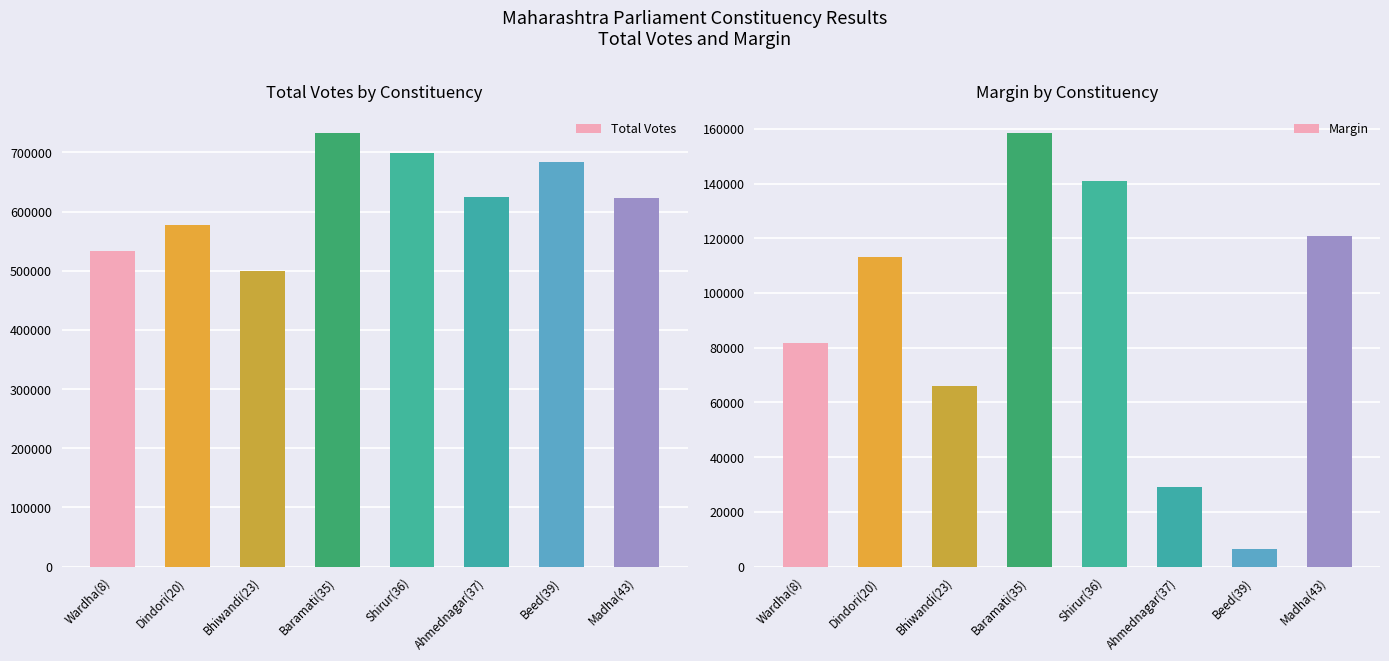

What is the sum of the Total Votes values at Baramati(35) and Madha(43)?

1354525